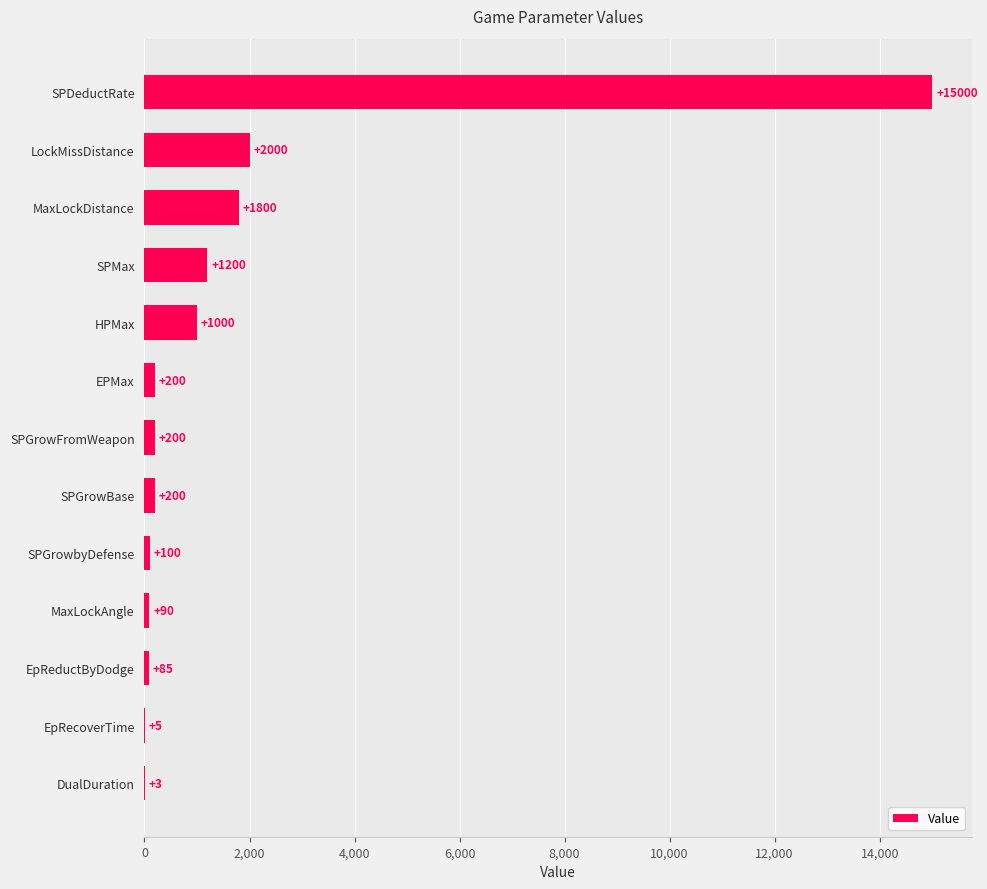

Reading bottom to top, what are all the values shown in this chart?

DualDuration=3	EpRecoverTime=5	EpReductByDodge=85	MaxLockAngle=90	SPGrowbyDefense=100	SPGrowBase=200	SPGrowFromWeapon=200	EPMax=200	HPMax=1000	SPMax=1200	MaxLockDistance=1800	LockMissDistance=2000	SPDeductRate=15000